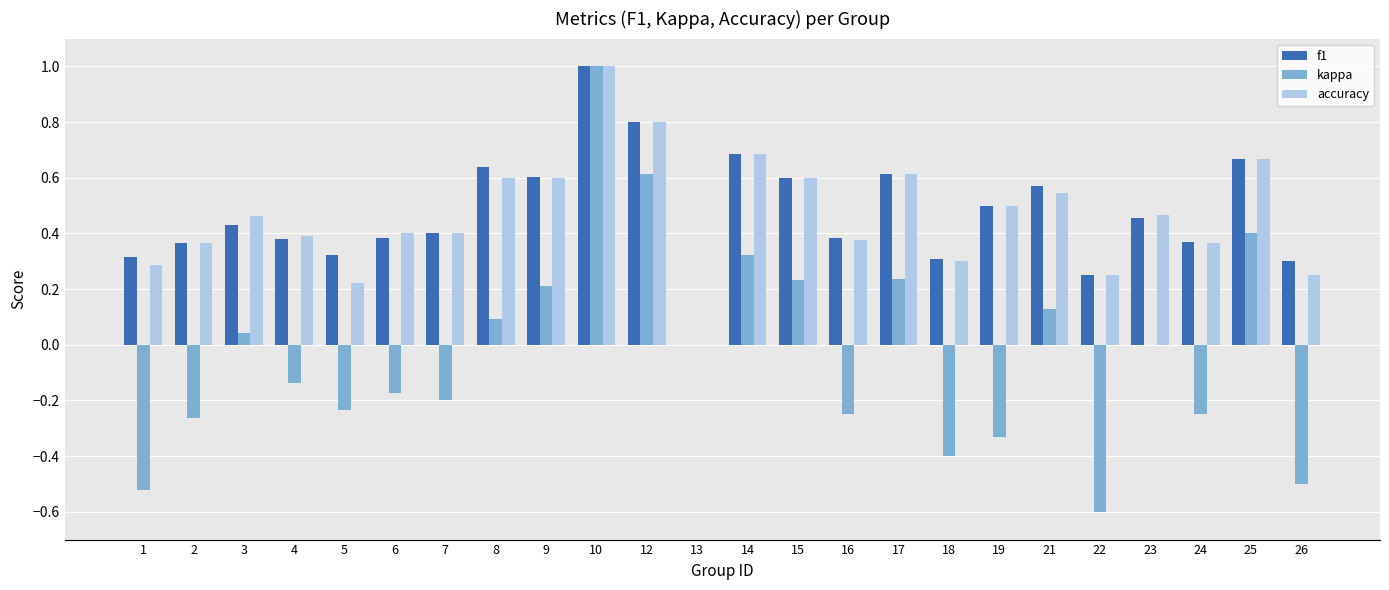

The value of f1 at 15 is 0.6. True or false?

True